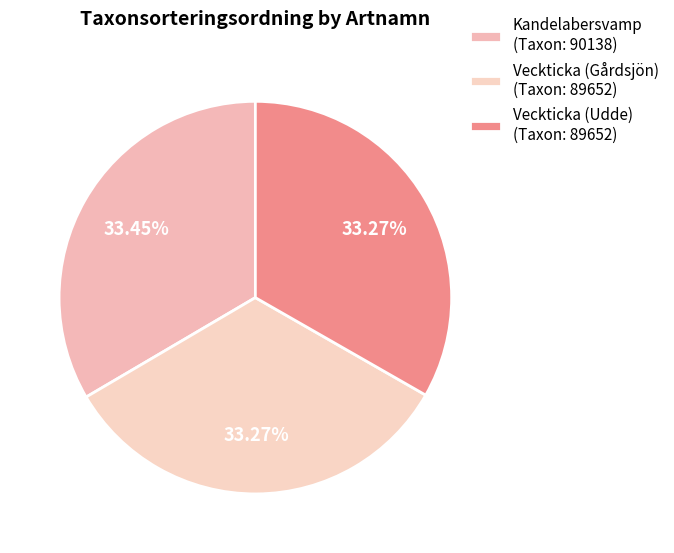

What is the change in value from Kandelabersvamp to Veckticka (Udde)?

-486